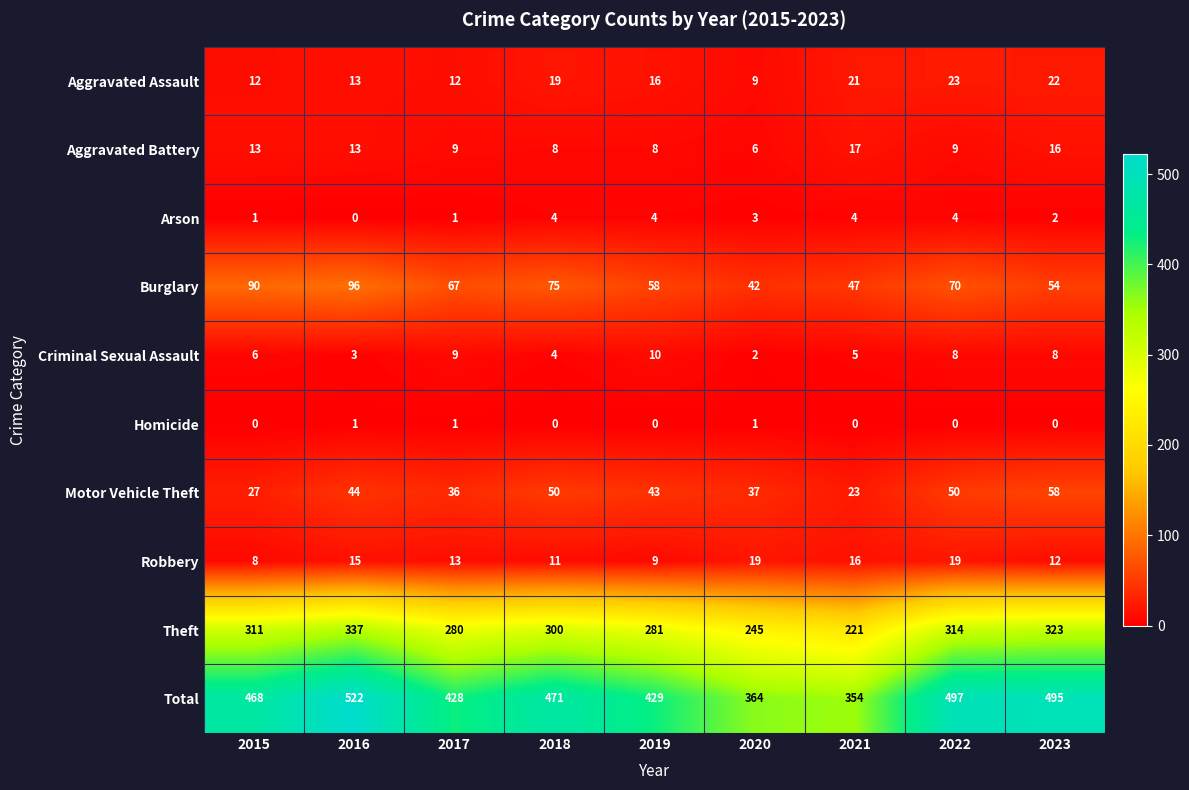

What is the sum of all Motor Vehicle Theft values?

368